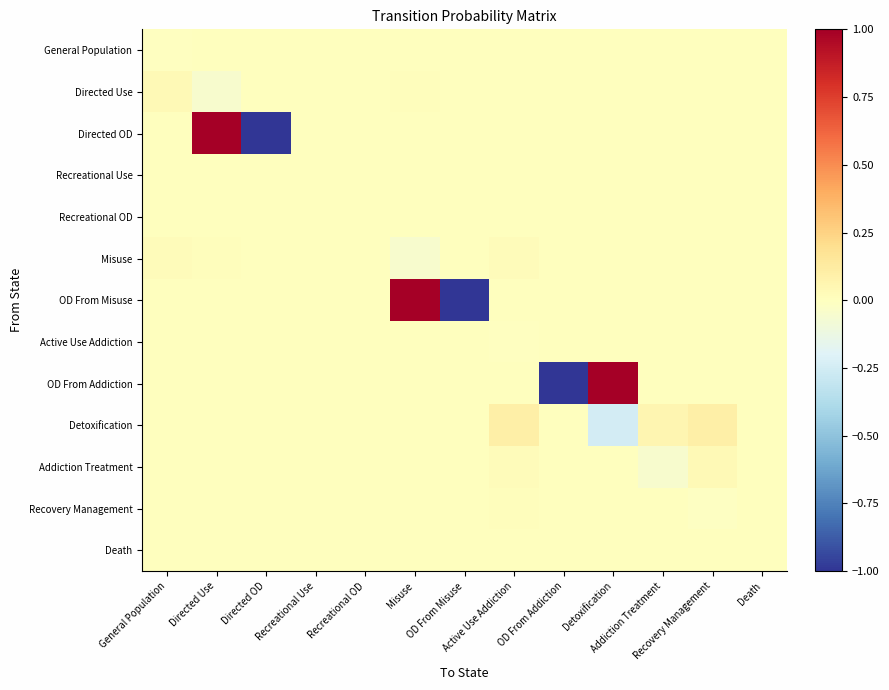

What is the greatest value displayed?

1.0